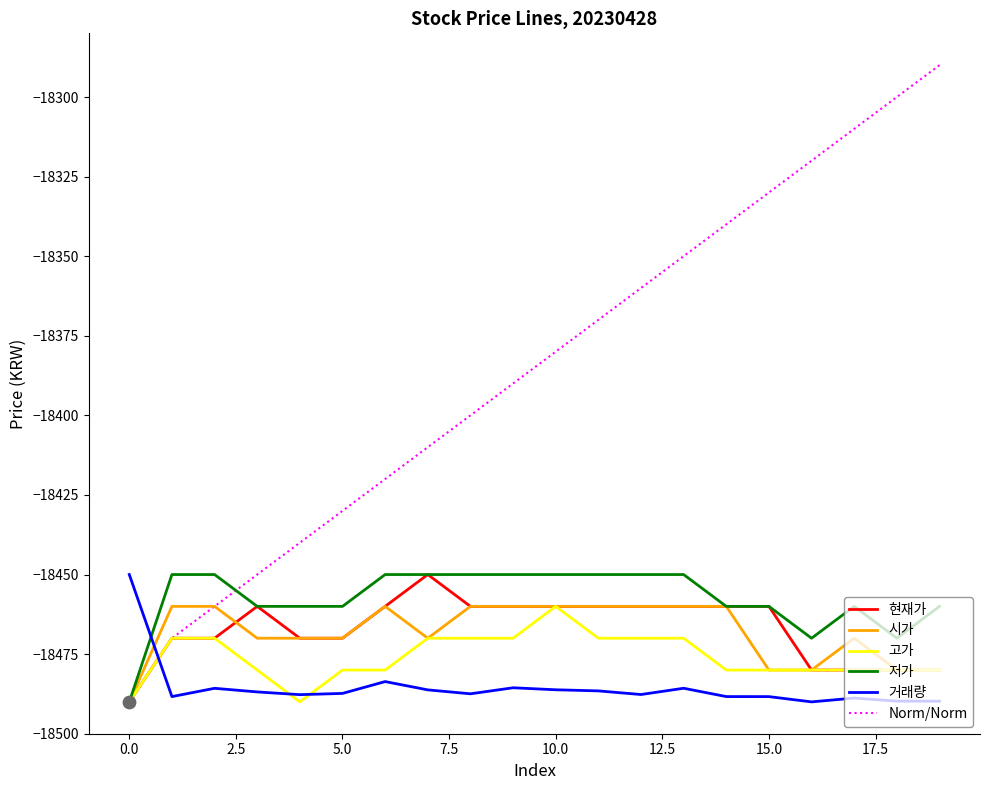

Which series has the largest range (max minus min)?

Norm/Norm